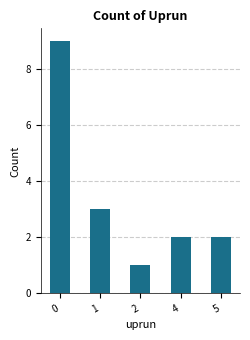

Reading left to right, what are all the values shown in this chart?

9	3	1	2	2